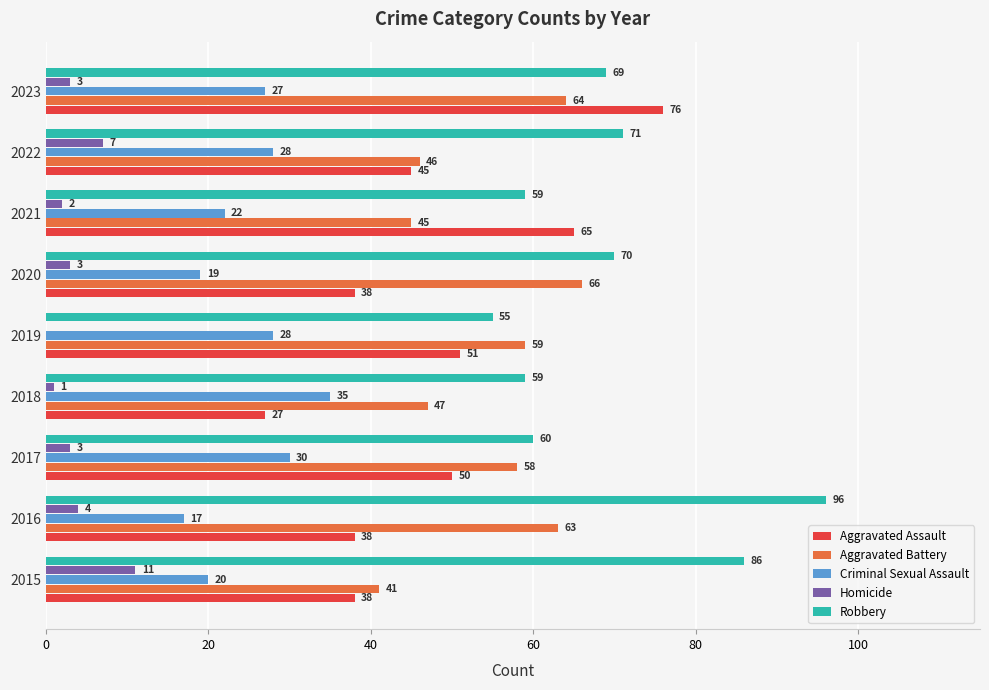

At which label is Aggravated Assault closest to 51?

2019